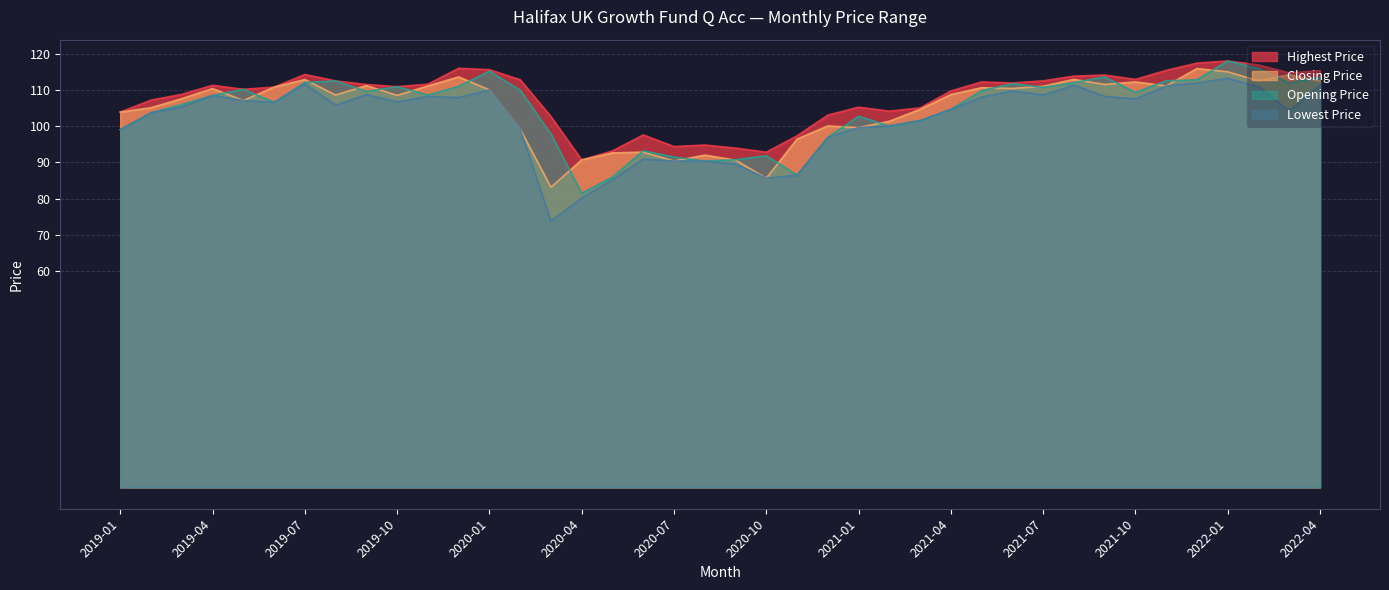

What position from the left is 2020-11?

23